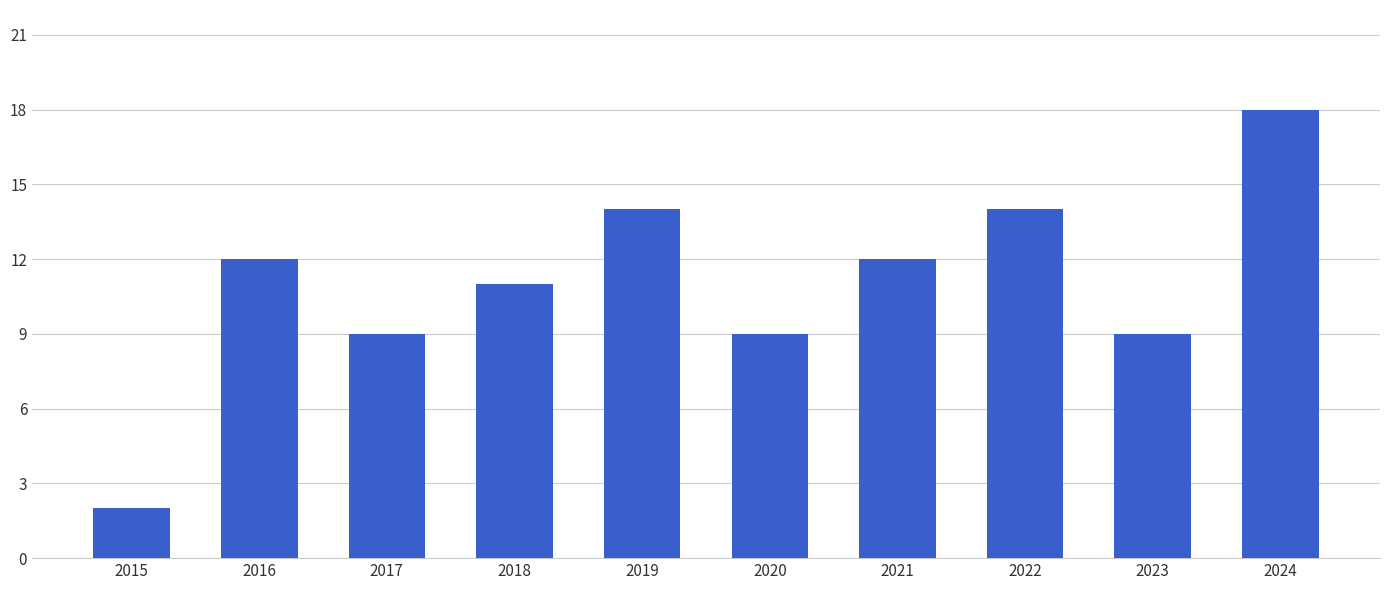

The value at 2019 is 14. True or false?

True